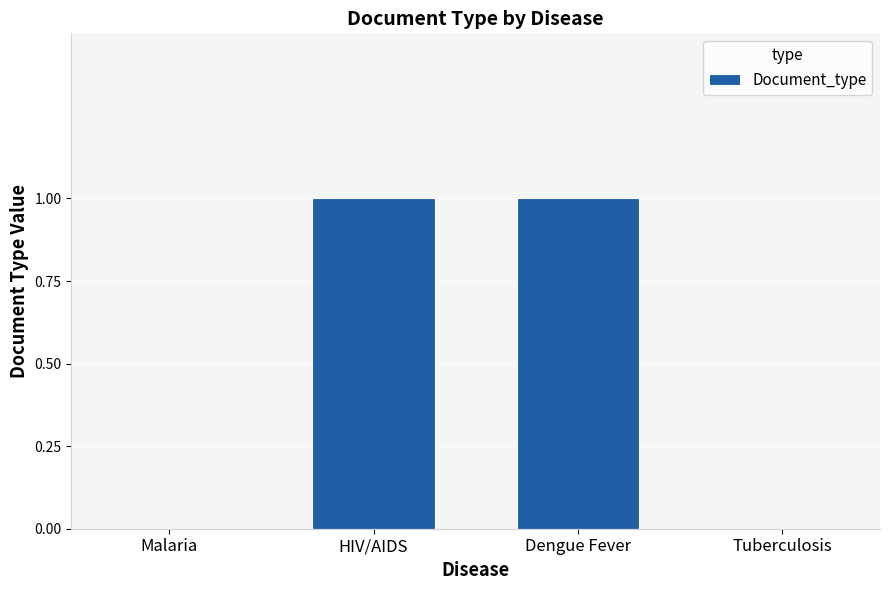

What is the greatest value displayed?

1